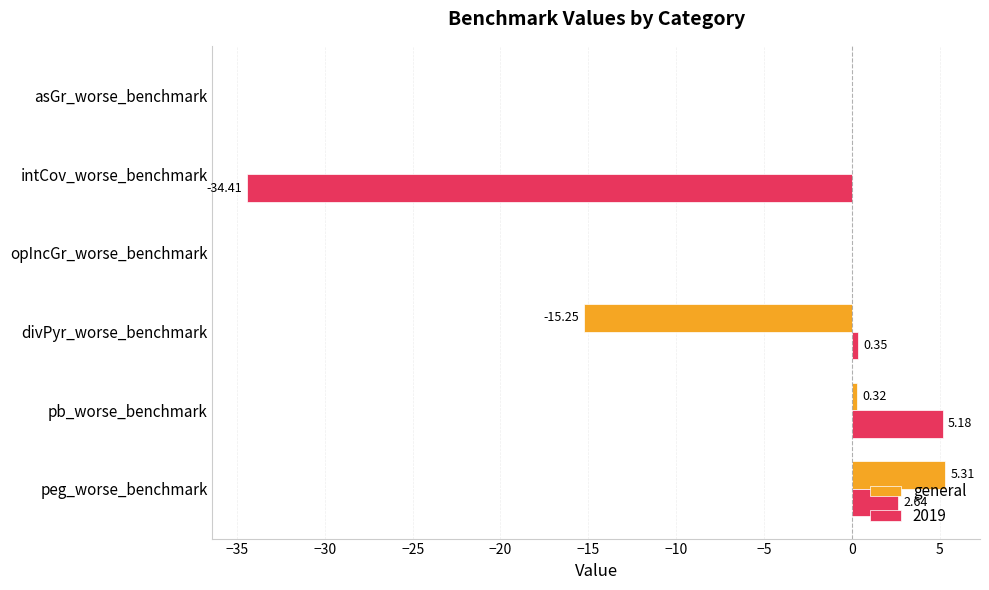

Which category has the highest value in the 2019 series?

pb_worse_benchmark